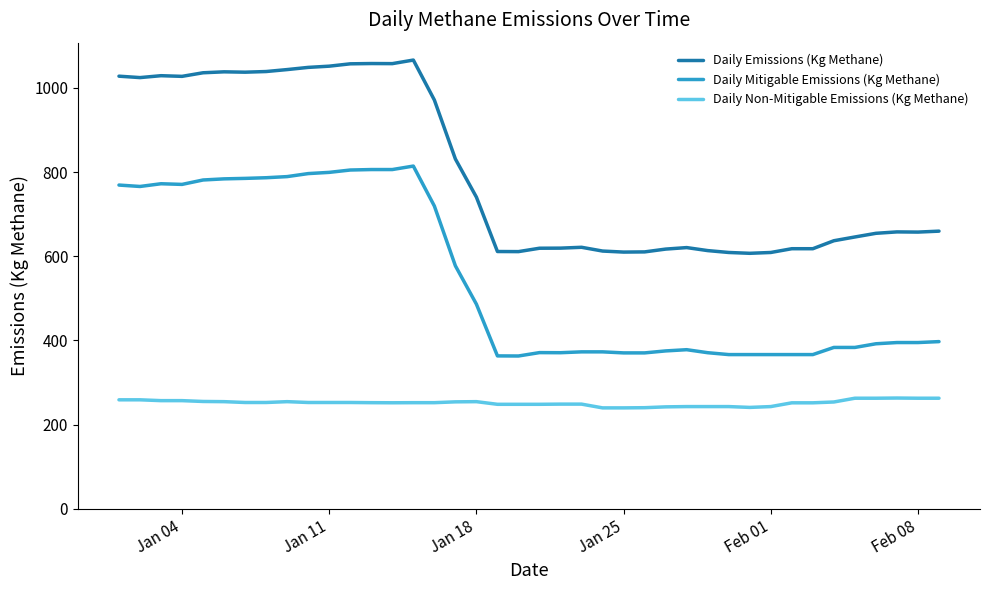

True or false: Daily Mitigable Emissions (Kg Methane) and Daily Emissions (Kg Methane) intersect in this chart.

False